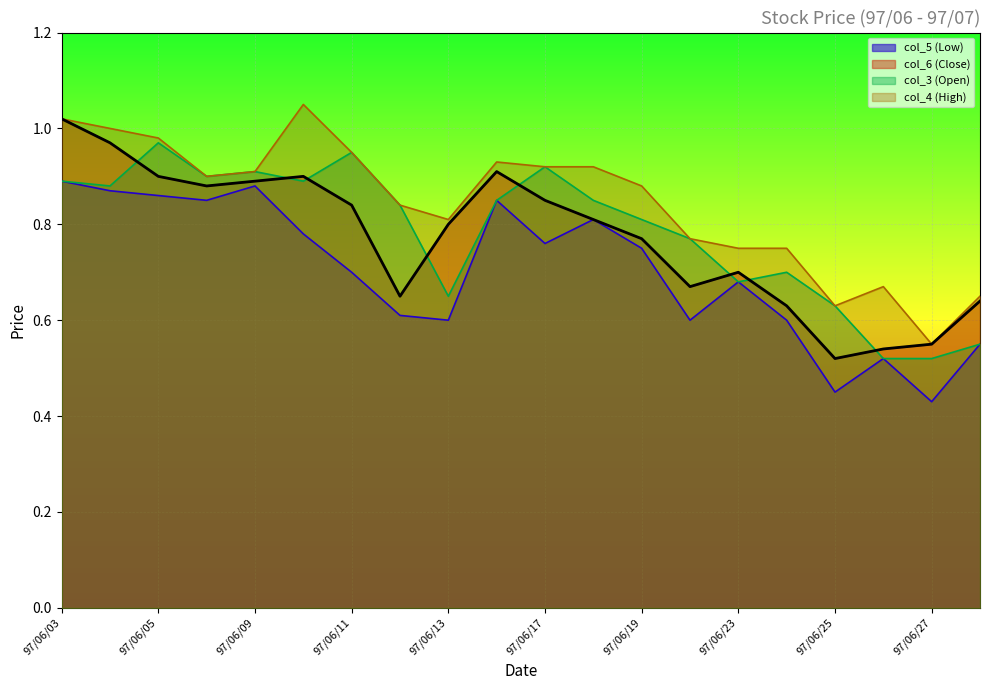

At which category does the chart reach its minimum across all series?

97/06/27